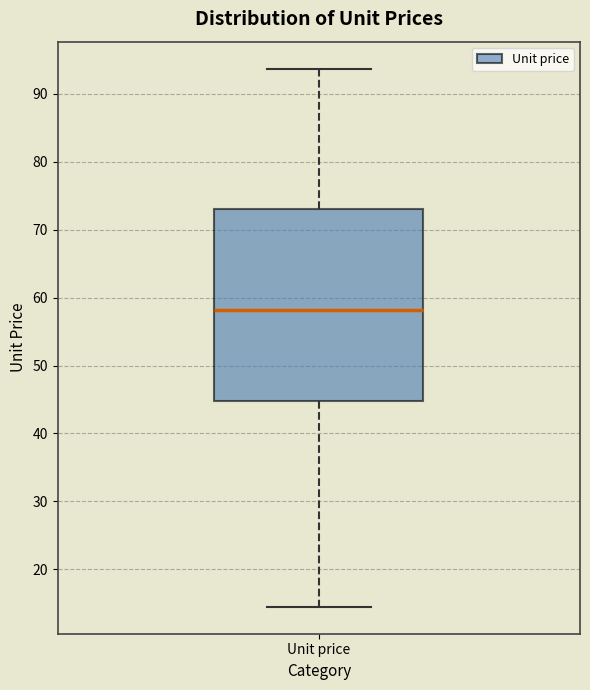

Where does the lower whisker of the box for Unit price end on the y-axis? The values are not printed on the chart, so give them approximately, as read against the axis.

14